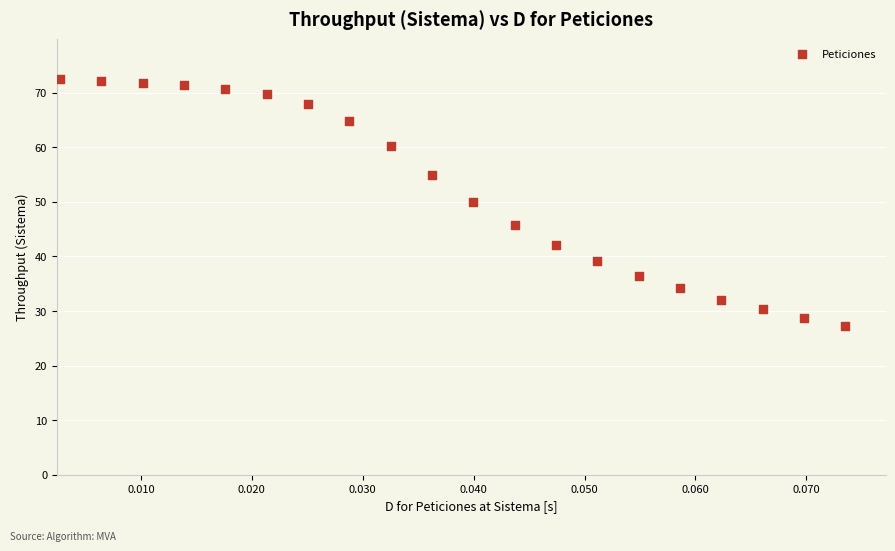

What Y value in the scatter plot is closest to 49?

50.0